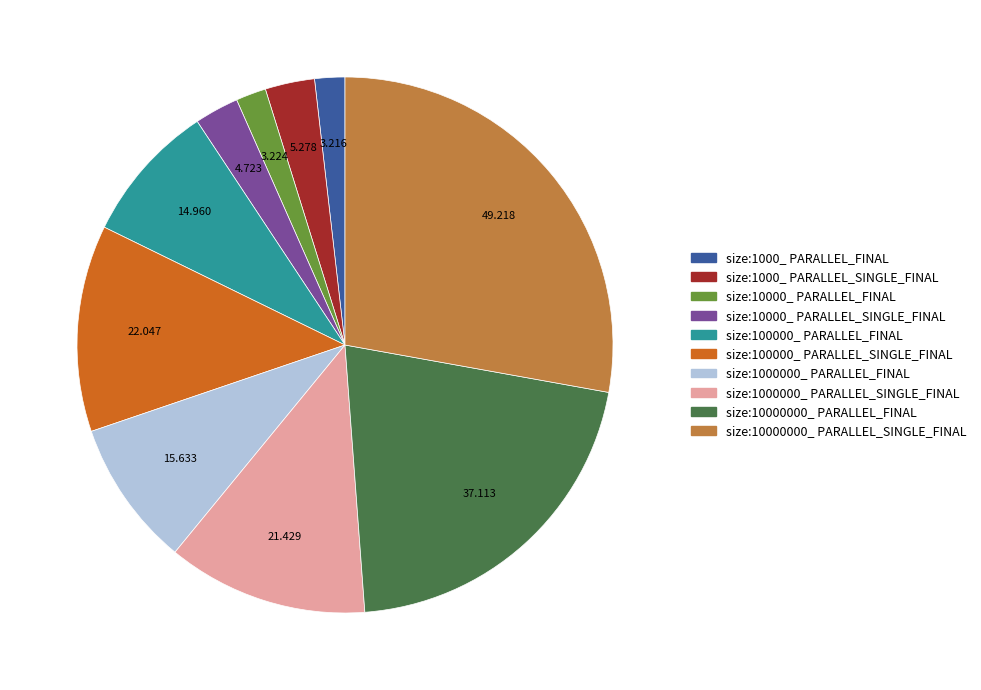

Does size:10000000_ PARALLEL_SINGLE_FINAL represent more than half of the total?

No